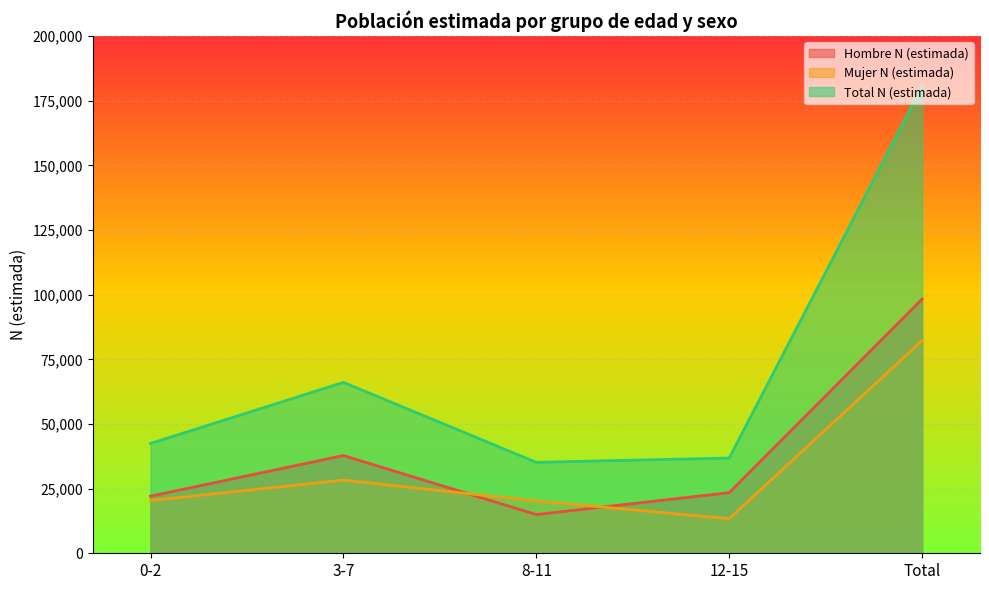

Reading left to right, list all the values displayed in this chart.

Hombre N (estimada): 0-2=22079	3-7=37793	8-11=14961	12-15=23451	Total=98284
Mujer N (estimada): 0-2=20381	3-7=28288	8-11=20199	12-15=13375	Total=82242
Total N (estimada): 0-2=42460	3-7=66081	8-11=35160	12-15=36826	Total=180527